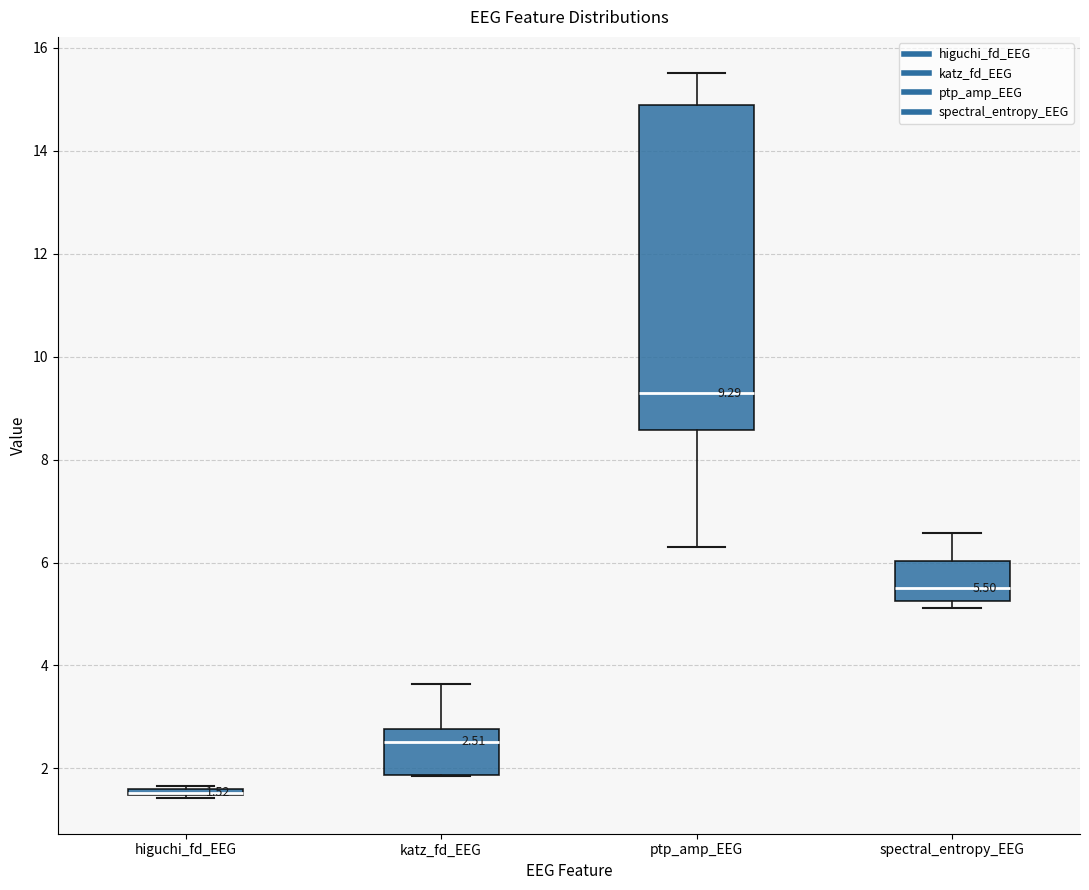

Which box is the tallest, from its lower edge to its upper edge?

ptp_amp_EEG